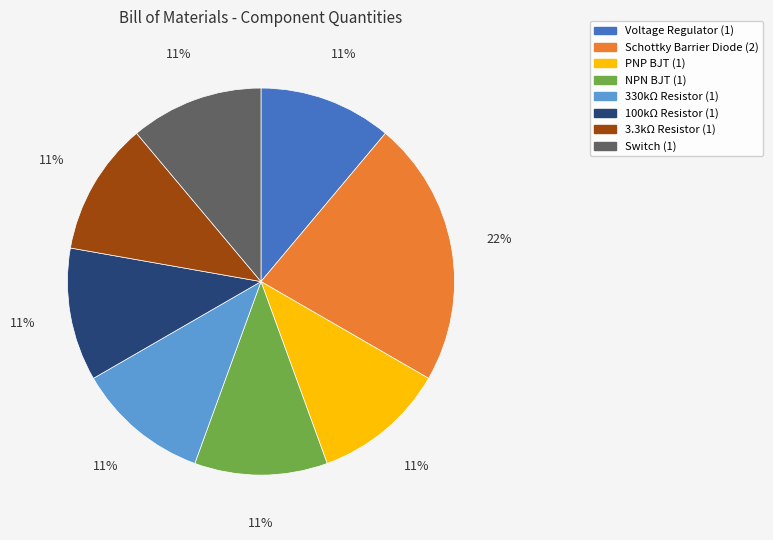

Approximately how many times larger is the value at Switch compared to 330kΩ Resistor?

1.0